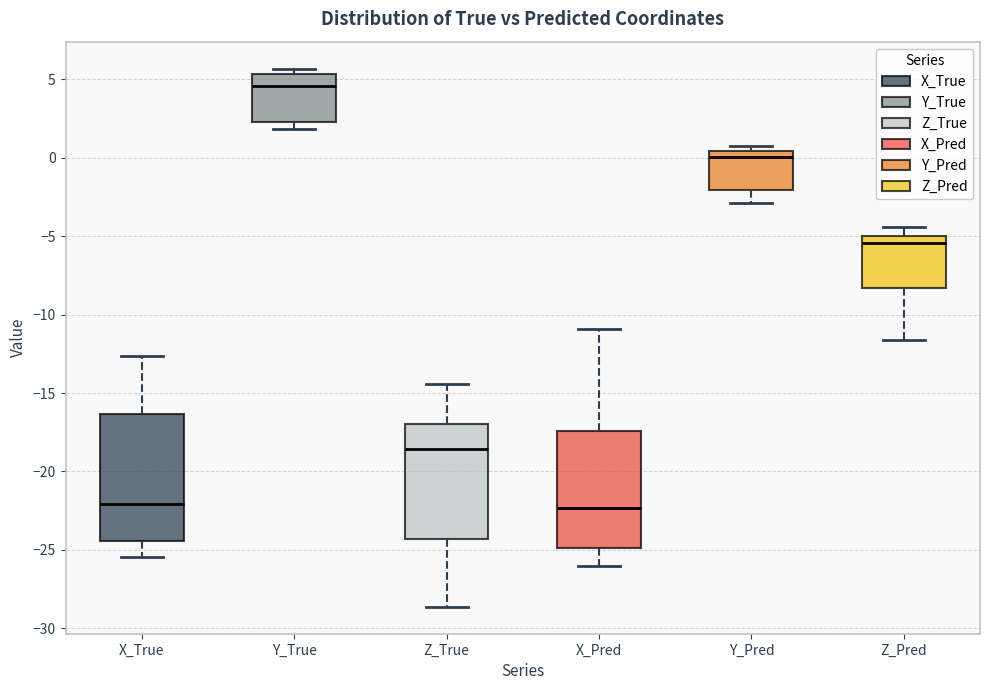

Reading left to right, transcribe this box plot: for each box, give where its median line is, the range the box spans, and where its two whiskers end, as read against the y-axis. The values are not printed on the chart, so give them approximately, as read against the axis.

X_True: median -22.0, box -24.5 to -16.5, whiskers -25.5 to -12.5
Y_True: median 4.5, box 2.5 to 5.5, whiskers 2.0 to 5.5 (just above the box's upper edge)
Z_True: median -18.5, box -24.5 to -17.0, whiskers -28.5 to -14.5
X_Pred: median -22.5, box -25.0 to -17.5, whiskers -26.0 to -11.0
Y_Pred: median 0.0, box -2.0 to 0.5, whiskers -3.0 to 0.5 (just above the box's upper edge)
Z_Pred: median -5.5, box -8.5 to -5.0, whiskers -11.5 to -4.5